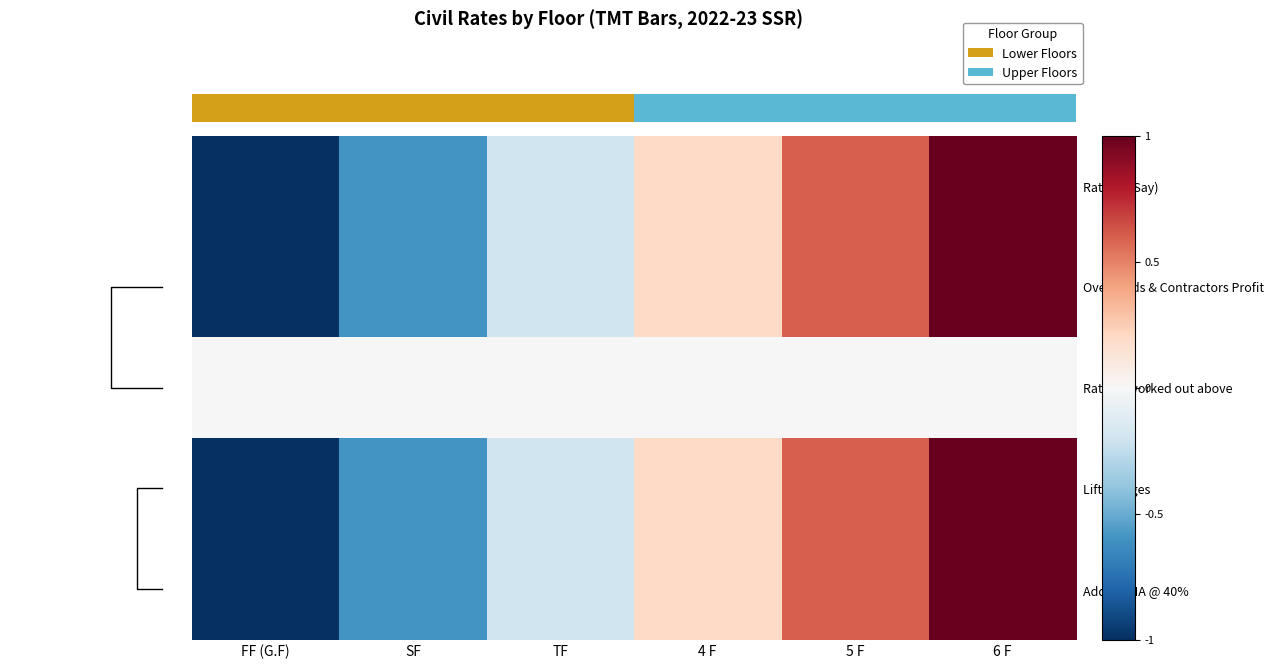

Between TF and 4 F, which series saw the biggest shift?

Add for MA @ 40%